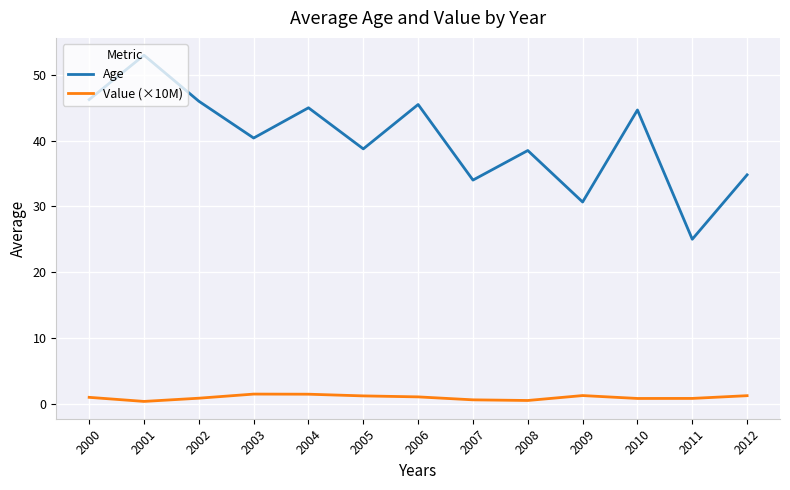

Rank the series at 2010 from lowest to highest value.

Value (×10M), Age